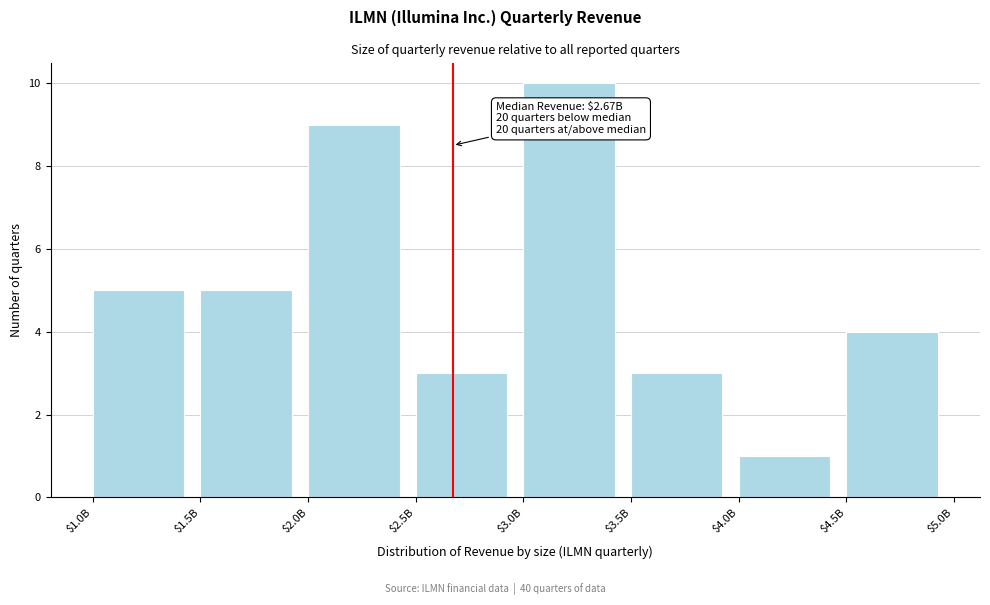

Reading right to left, extract all data points from this chart.

4	1	3	10	3	9	5	5